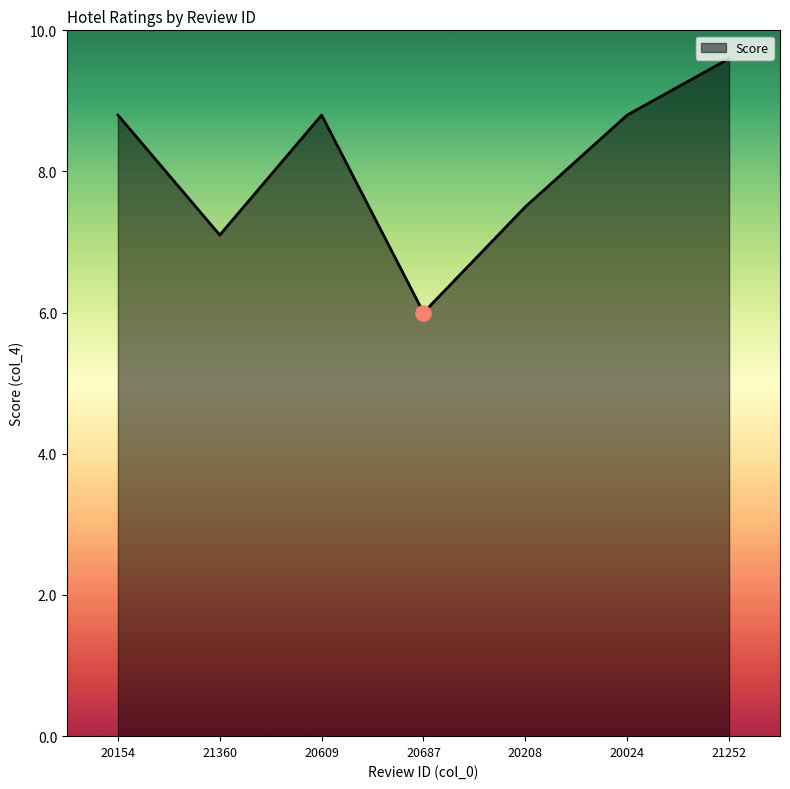

What is the change in value from 21360 to 20687?

-1.1